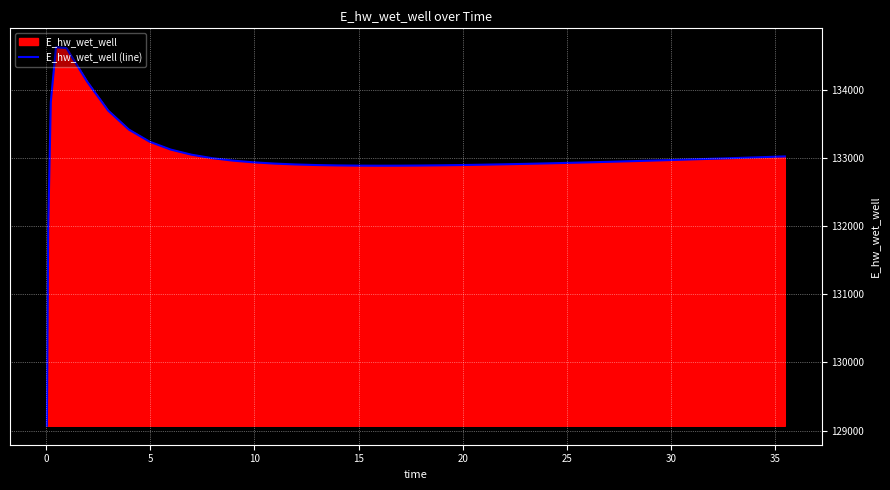

What is the minimum value shown in the chart?

129070.3